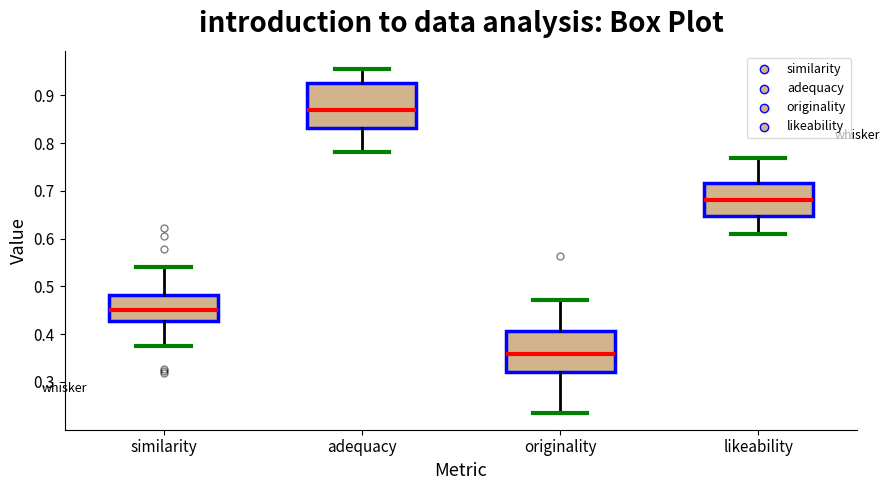

Reading left to right, transcribe this box plot: for each box, give where its median line is, the range the box spans, and where its two whiskers end, as read against the y-axis. The values are not printed on the chart, so give them approximately, as read against the axis.

similarity: median 0.45, box 0.43 to 0.48, whiskers 0.38 to 0.54
adequacy: median 0.87, box 0.83 to 0.93, whiskers 0.78 to 0.96
originality: median 0.36, box 0.32 to 0.41, whiskers 0.24 to 0.47
likeability: median 0.68, box 0.65 to 0.72, whiskers 0.61 to 0.77